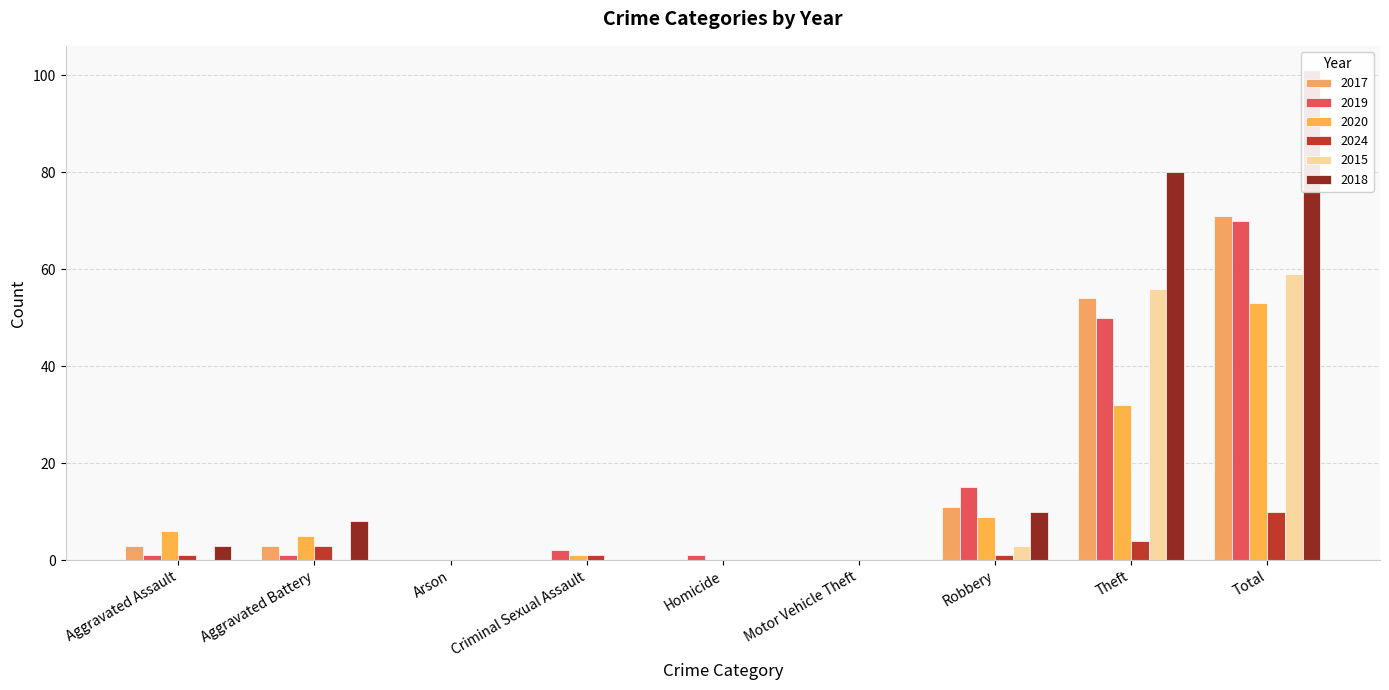

Reading right to left, extract all data points from this chart.

2017: 71	54	11	0	0	0	0	3	3
2019: 70	50	15	0	1	2	0	1	1
2020: 53	32	9	0	0	1	0	5	6
2024: 10	4	1	0	0	1	0	3	1
2015: 59	56	3	0	0	0	0	0	0
2018: 101	80	10	0	0	0	0	8	3